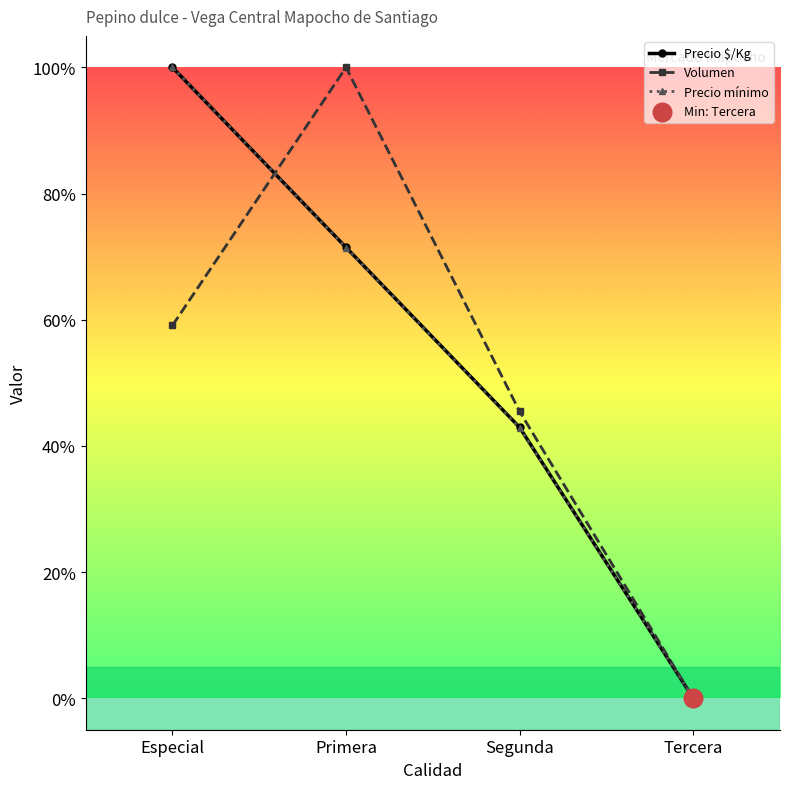

Which series has the largest total across all categories?

Precio $/Kg